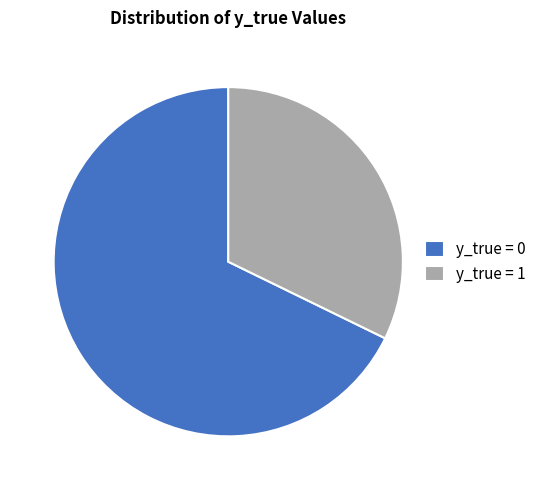

True or false: y_true = 0 accounts for 68% of the total.

True